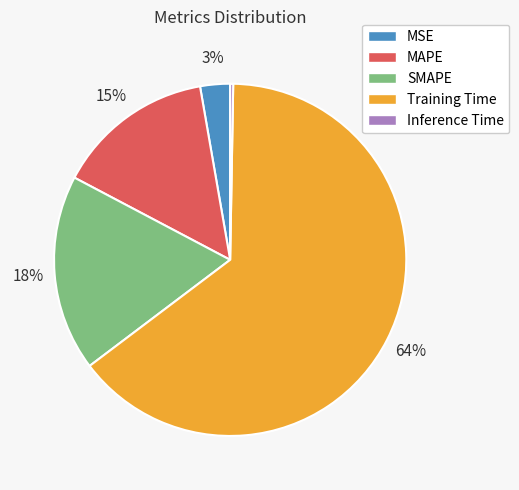

Is SMAPE the majority of the pie?

No